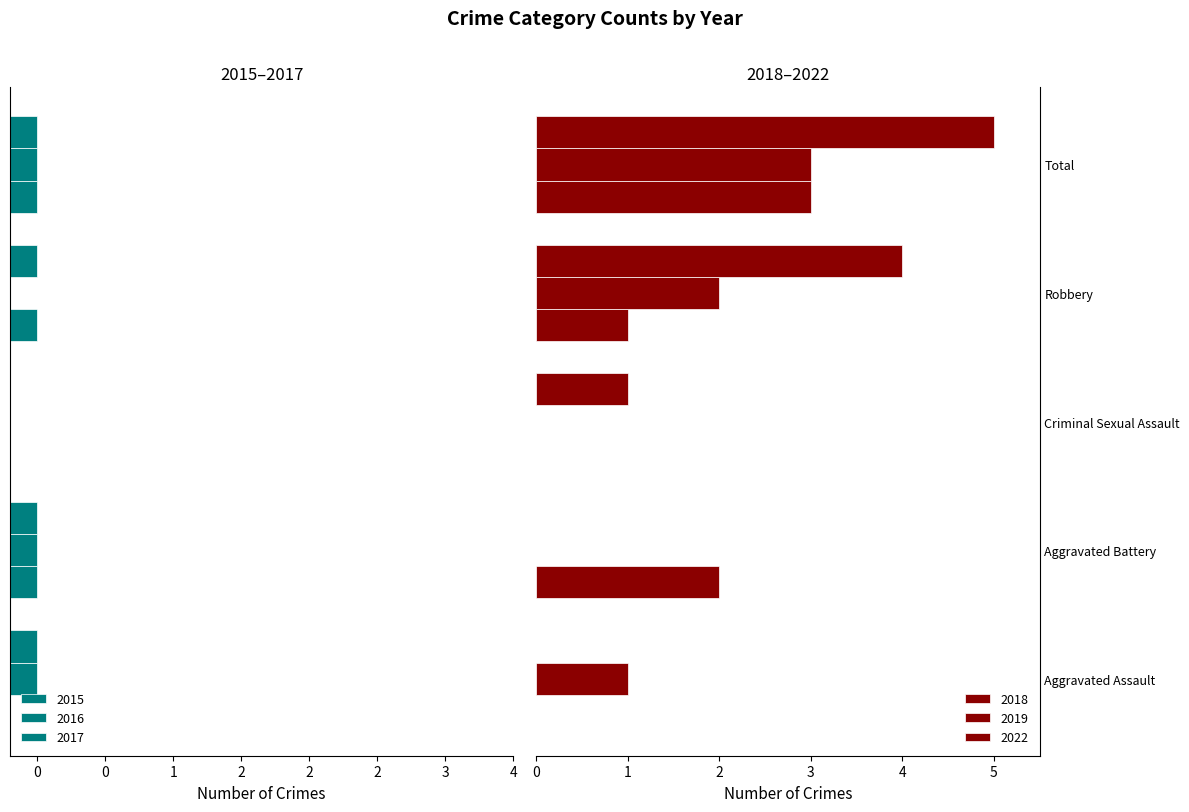

What is the sum of all 2019 values?

6